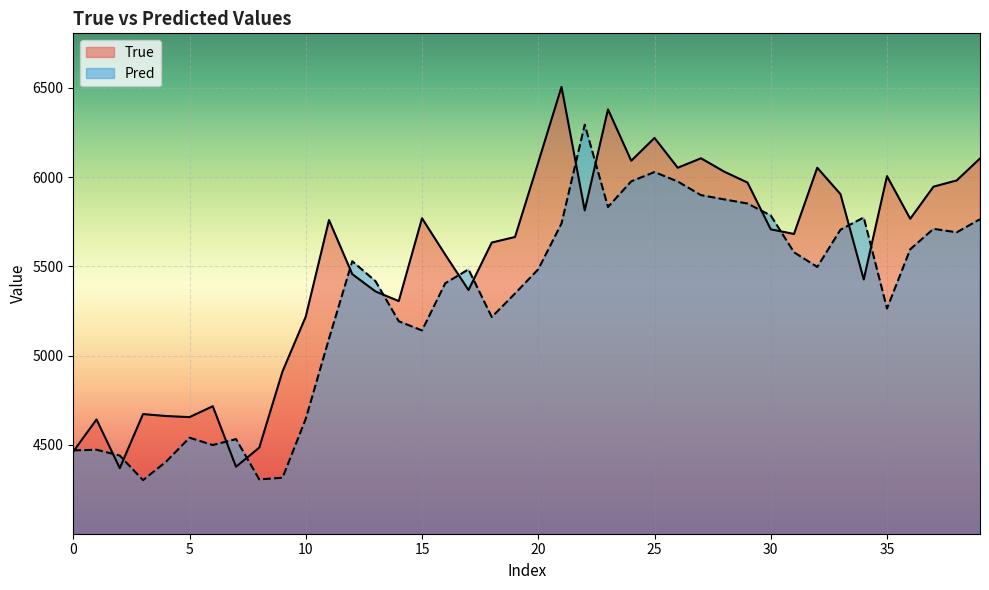

At which label does Pred reach its peak?

22